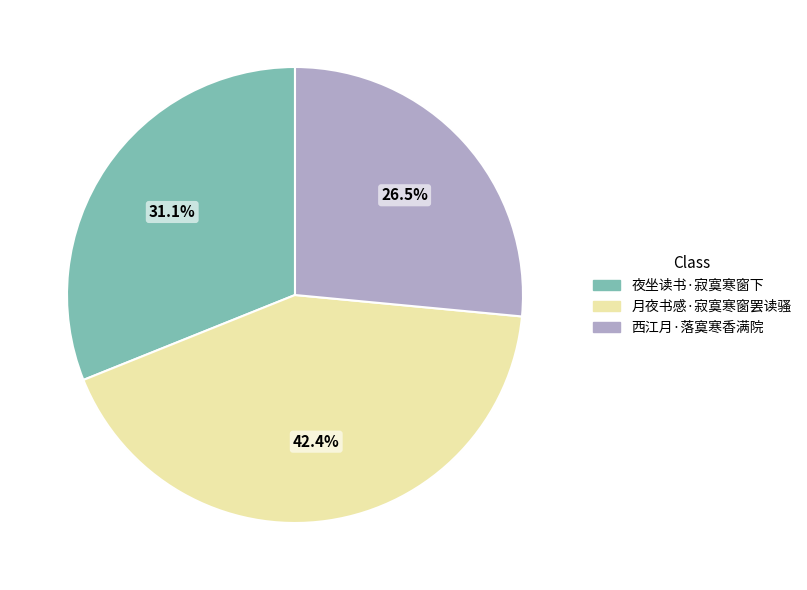

Which slice is the largest?

月夜书感·寂寞寒窗罢读骚